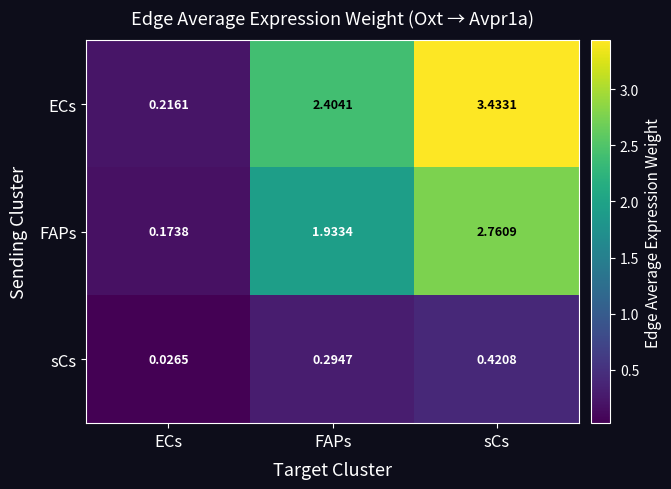

At which category is the sum across all series the highest?

sCs